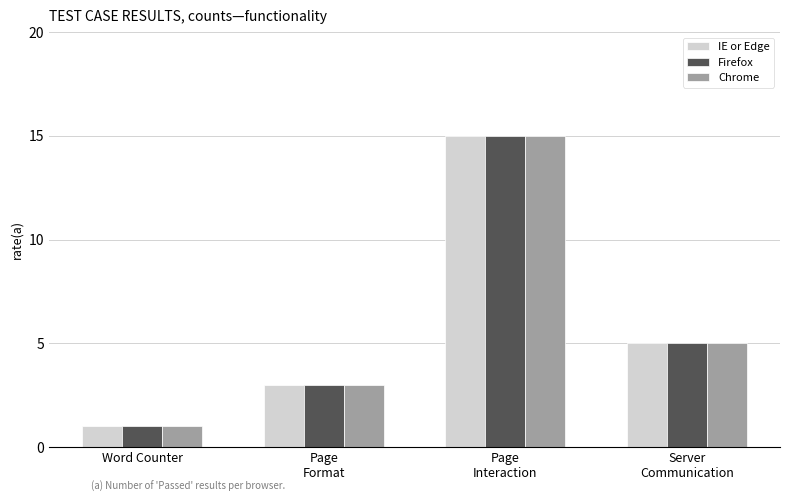

What is the label of the 3rd bar from the right?

Page
Format